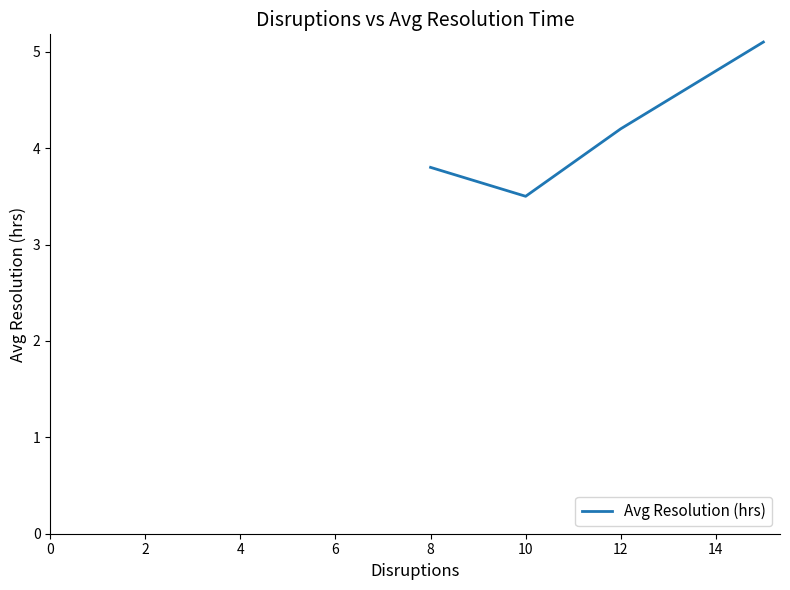

What is the greatest value displayed?

5.1